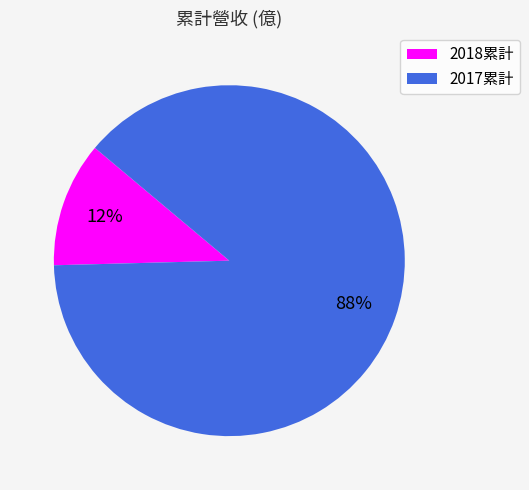

Which slice represents more than half of the pie?

2017累計